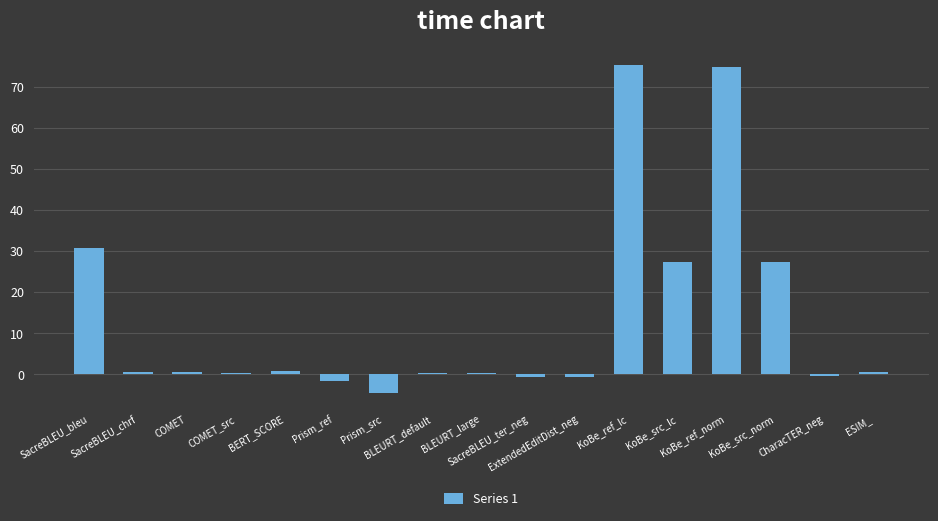

What is the sum of all values?

231.1